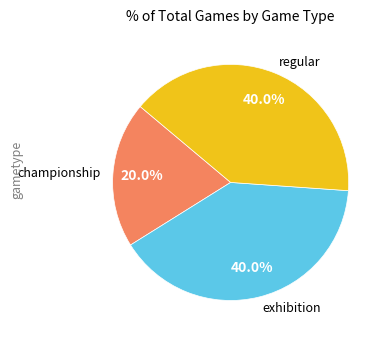

Rank the categories by value from highest to lowest.

exhibition, regular, championship